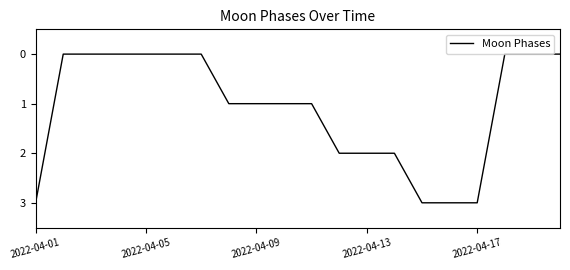

What is the greatest value displayed?

3